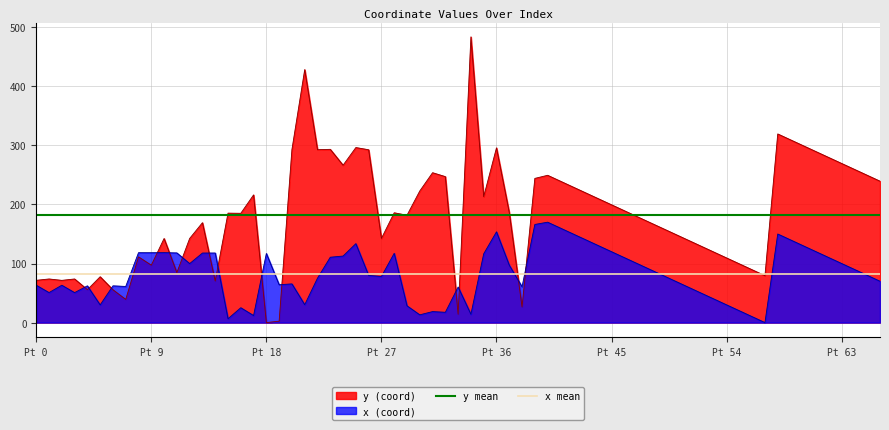

At which label does x mean reach its minimum?

Pt 0